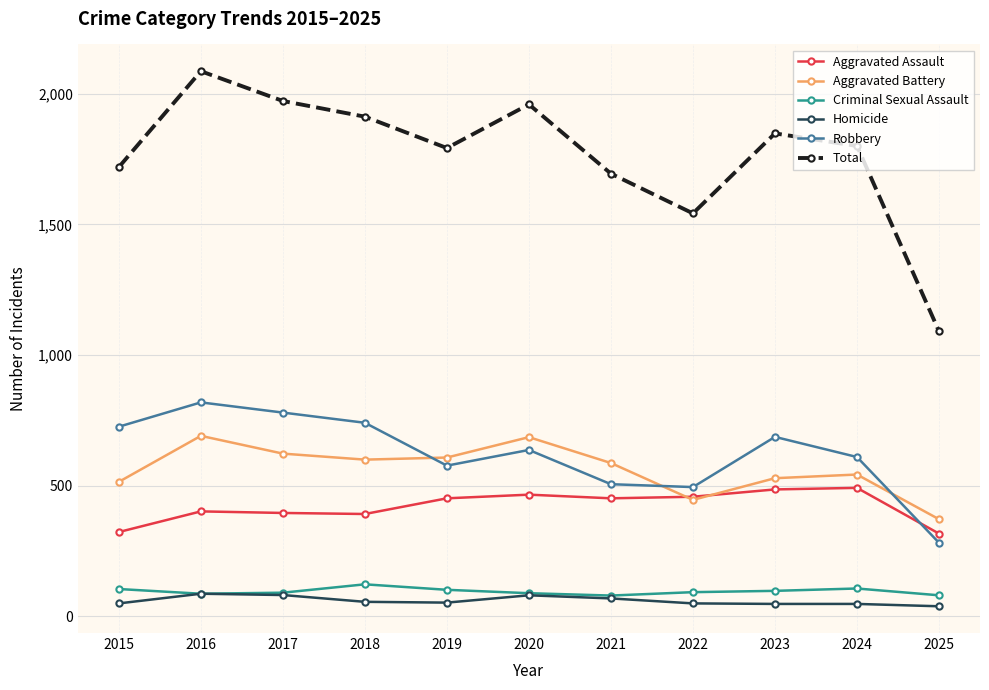

True or false: Aggravated Assault has a value of 154 at 2024.

False